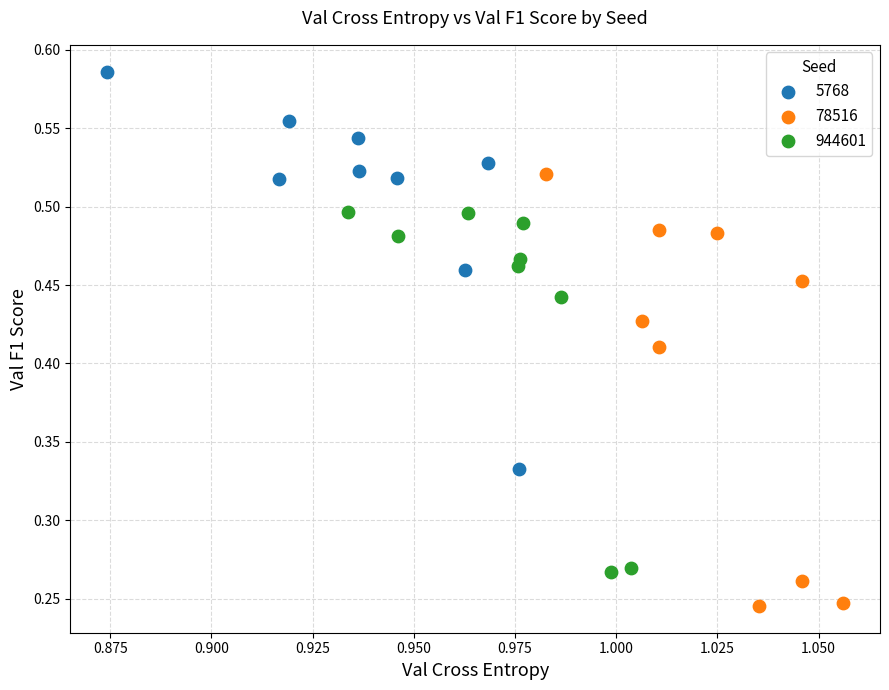

Which series has the largest Y range (max minus min)?

78516